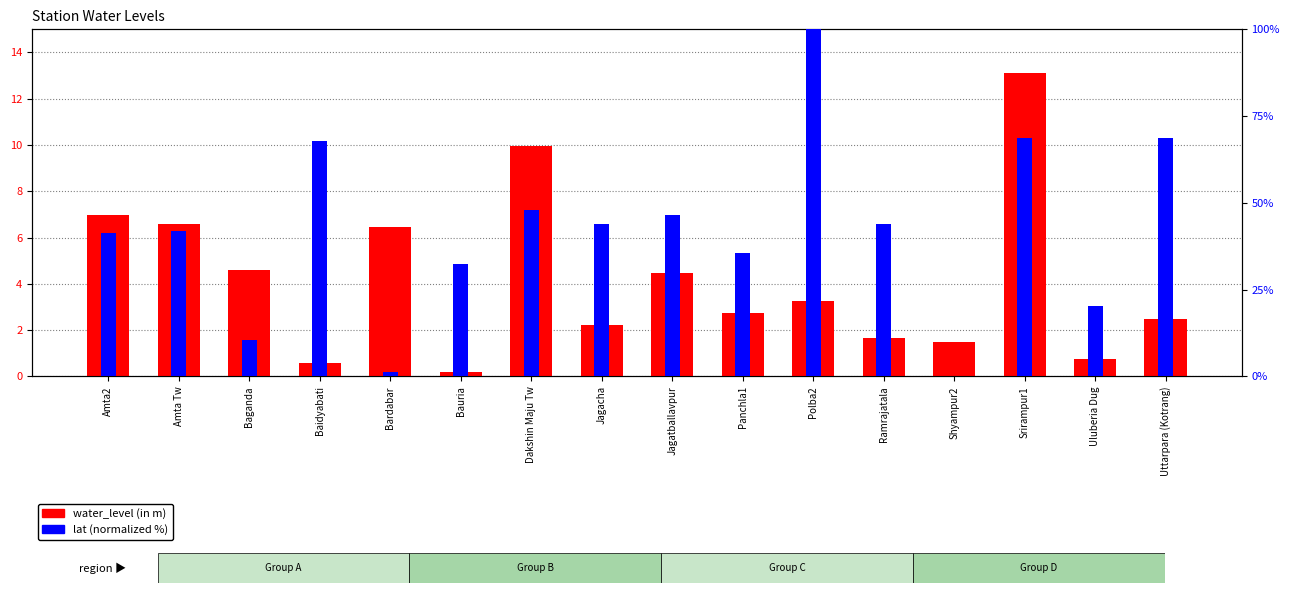

Which series changed the most between Baganda and Polba2?

lat (normalized %)